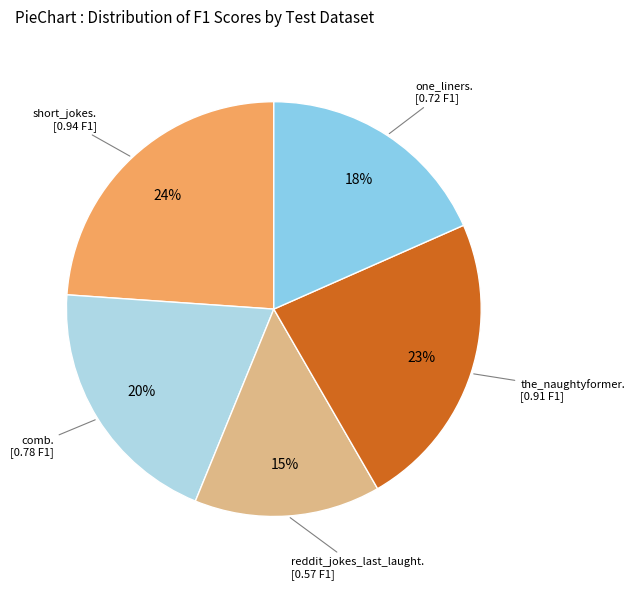

How many segments does this pie chart have?

5